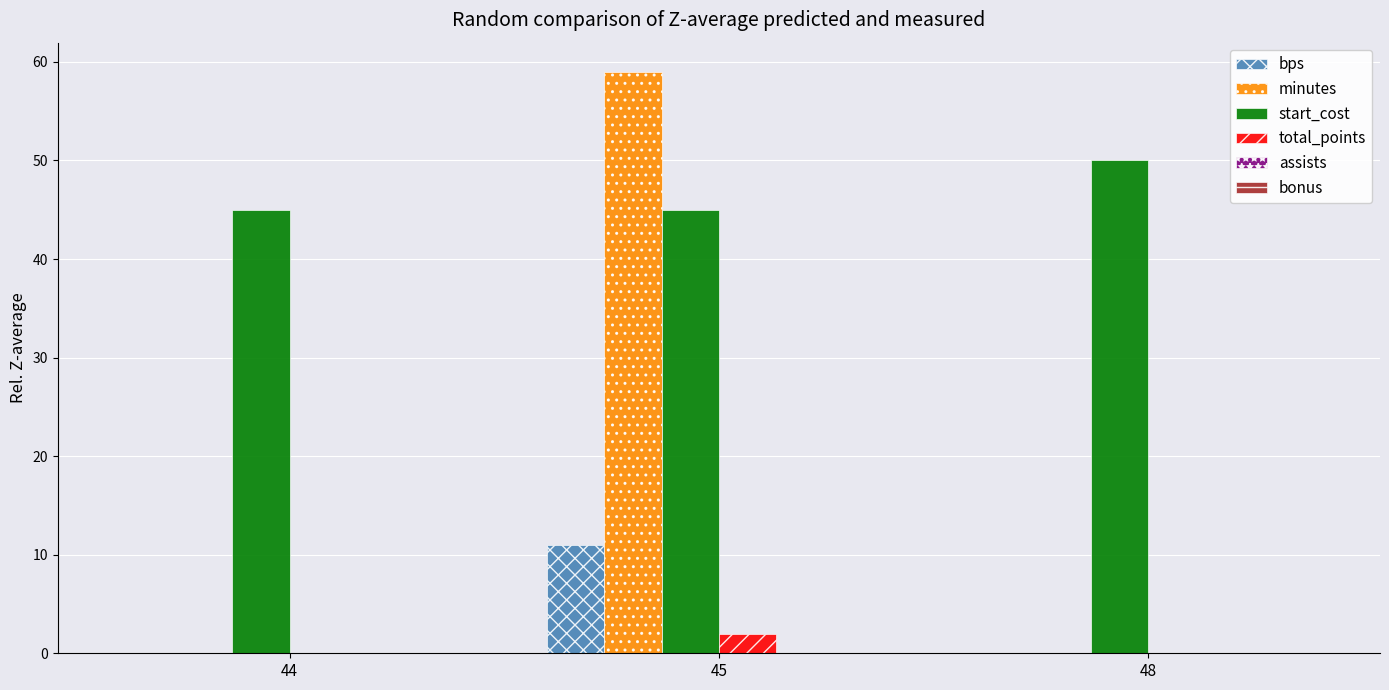

Is it true that total_points equals 0 at 44?

True